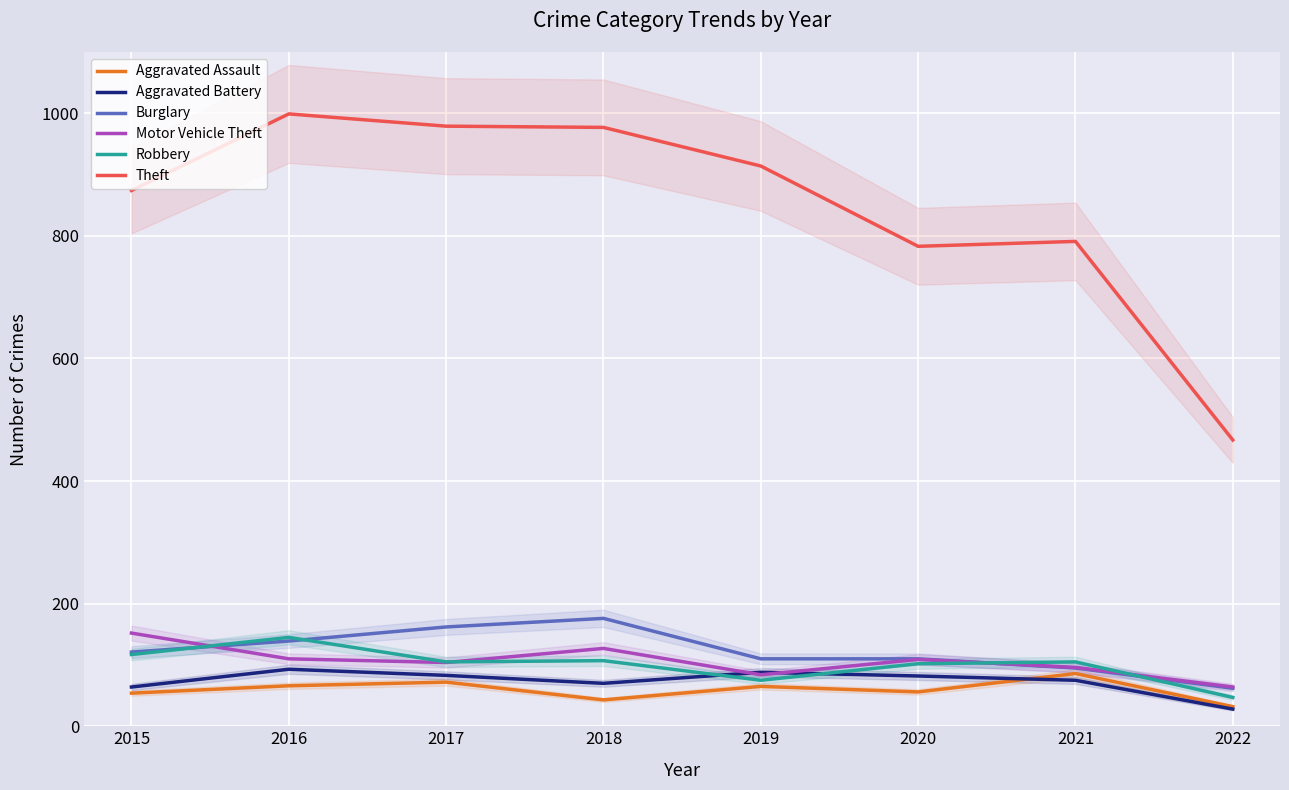

What is the difference between the second highest and second lowest values in the Robbery series?

42